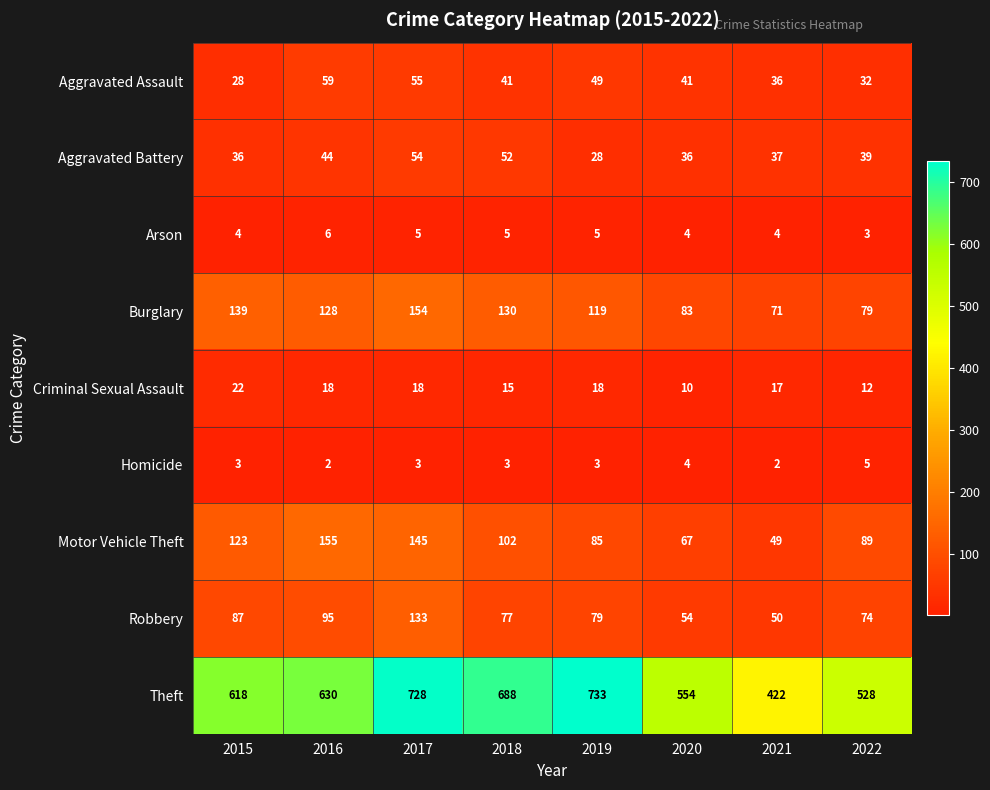

What is the spread (max minus min) of values at 2022?

525